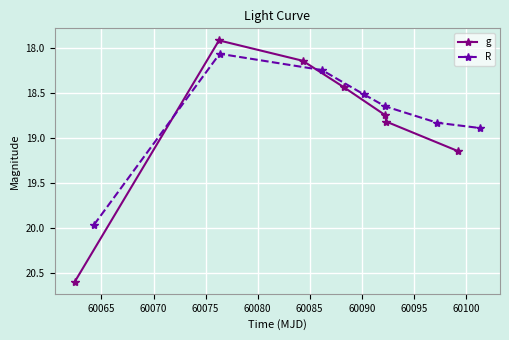

True or false: g has more than 0 points higher than both neighbors.

False